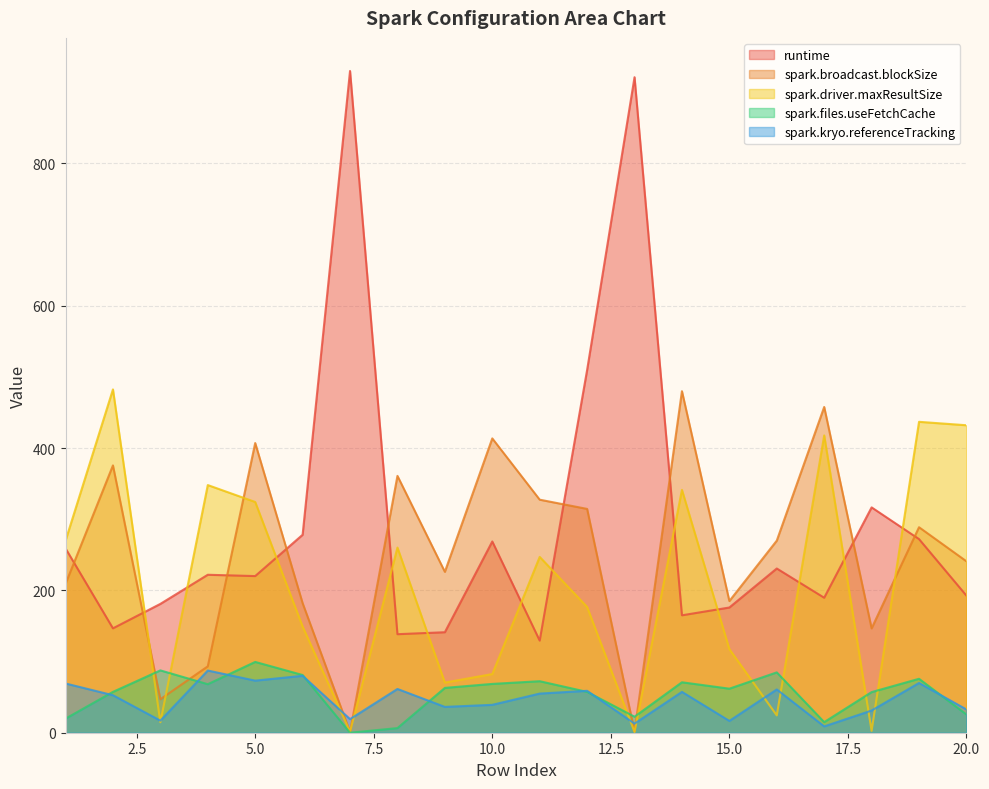

Is the value of spark.broadcast.blockSize at 12 greater than the value of spark.driver.maxResultSize at 14?

No